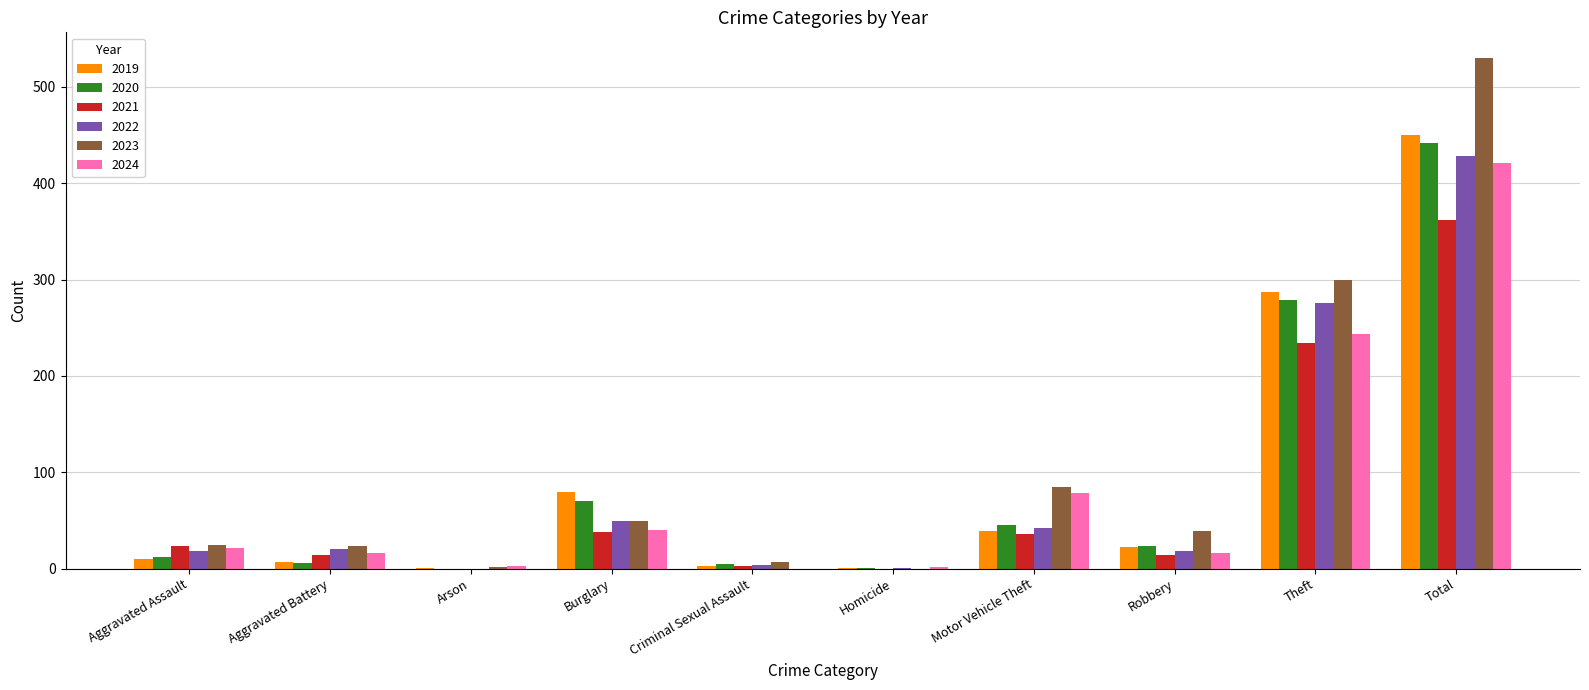

Which series has the largest total across all categories?

2023